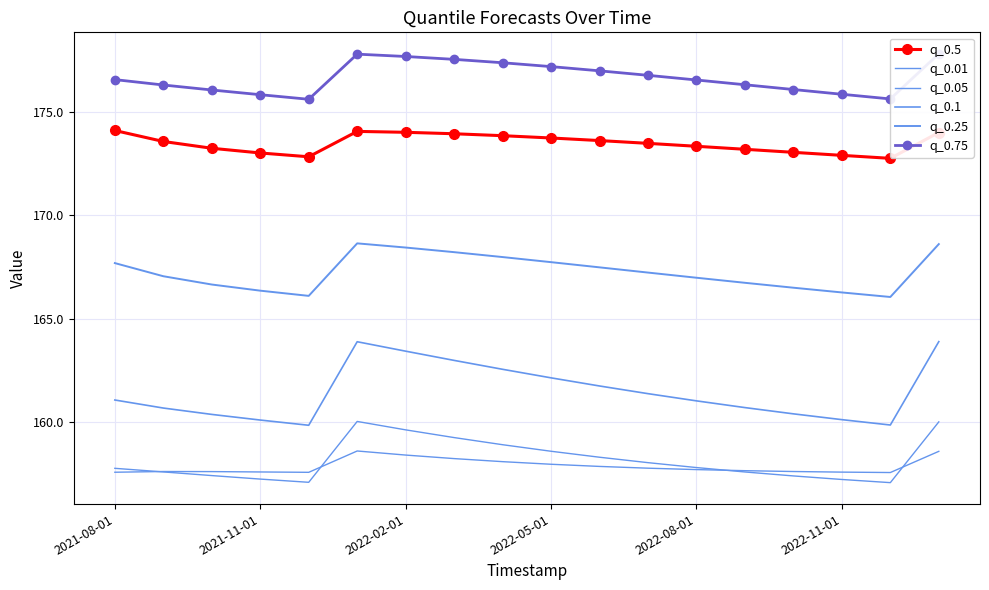

Which series has the largest total across all categories?

q_0.75